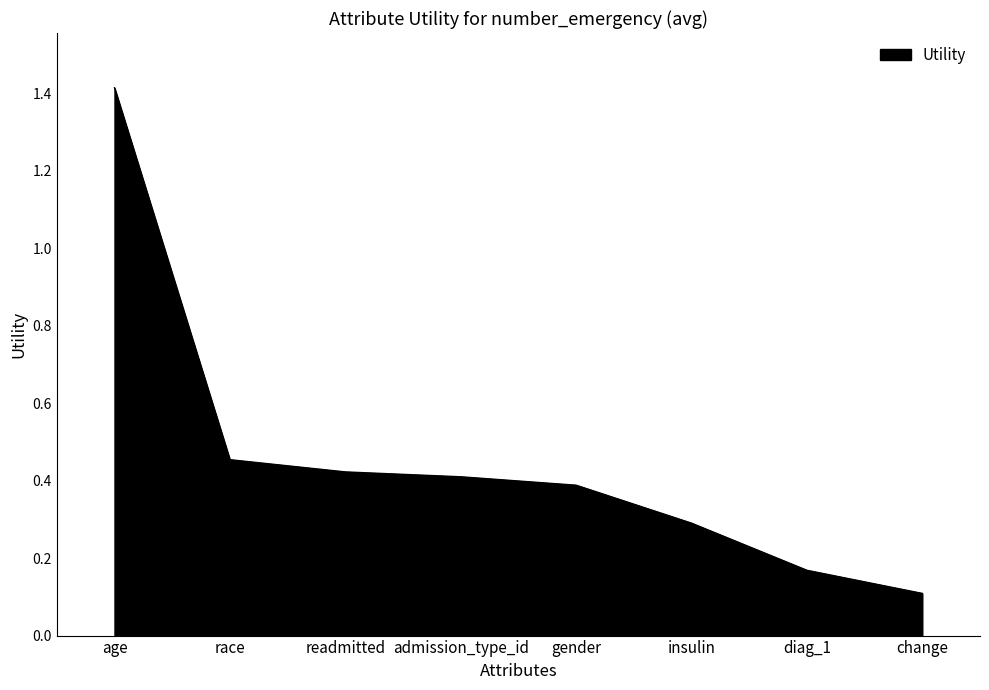

List the labels in order of value, smallest first.

change, diag_1, insulin, gender, admission_type_id, readmitted, race, age